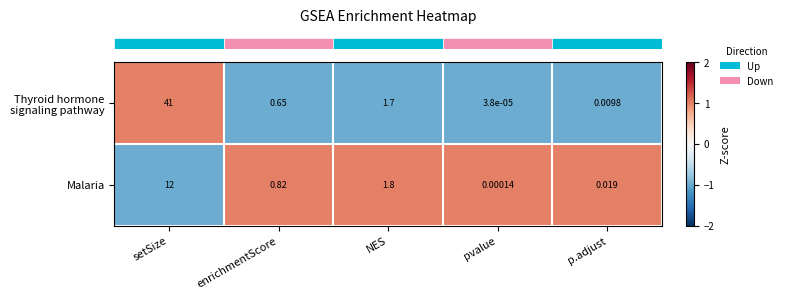

At which category is the sum across all series the highest?

setSize